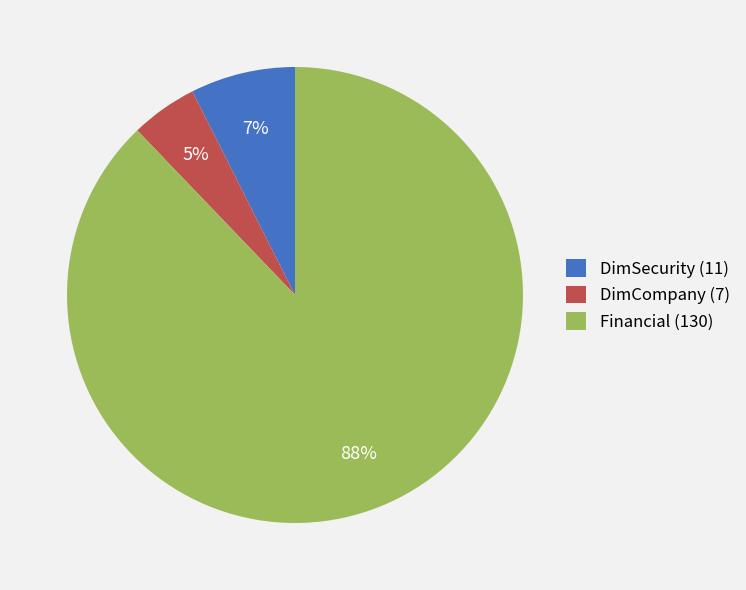

What percentage is the DimSecurity slice, to the nearest percent?

7%